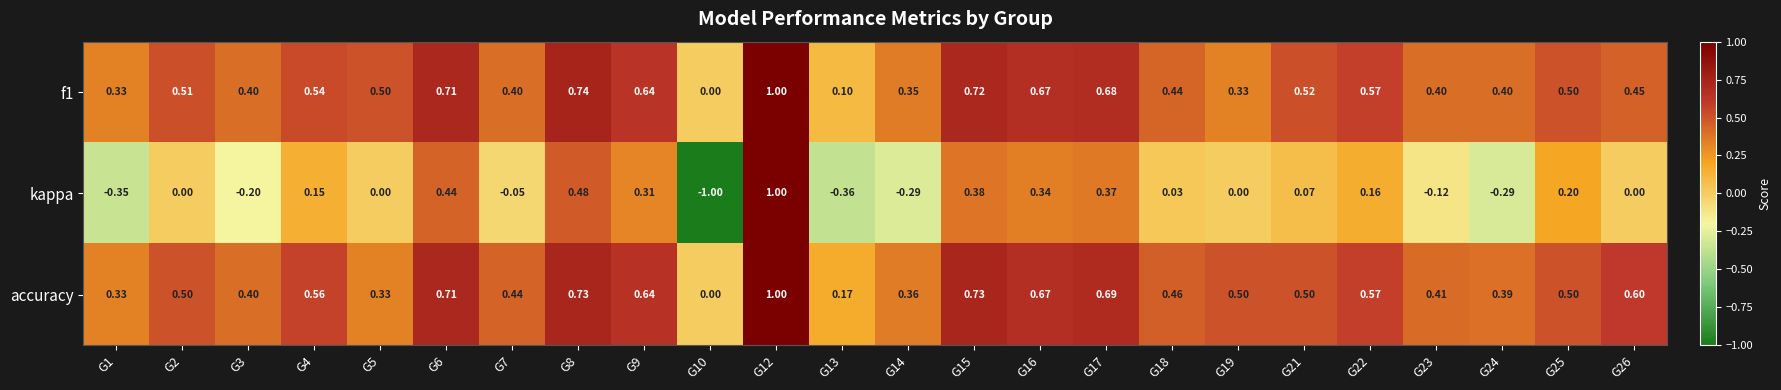

Which series has the largest total across all categories?

accuracy